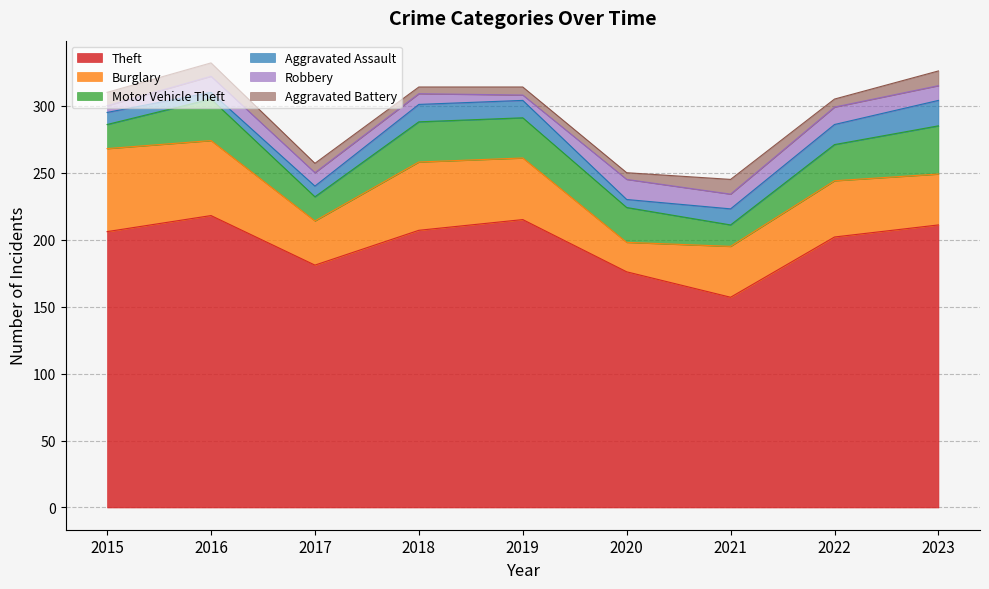

Does the chart have visible grid lines?

Yes